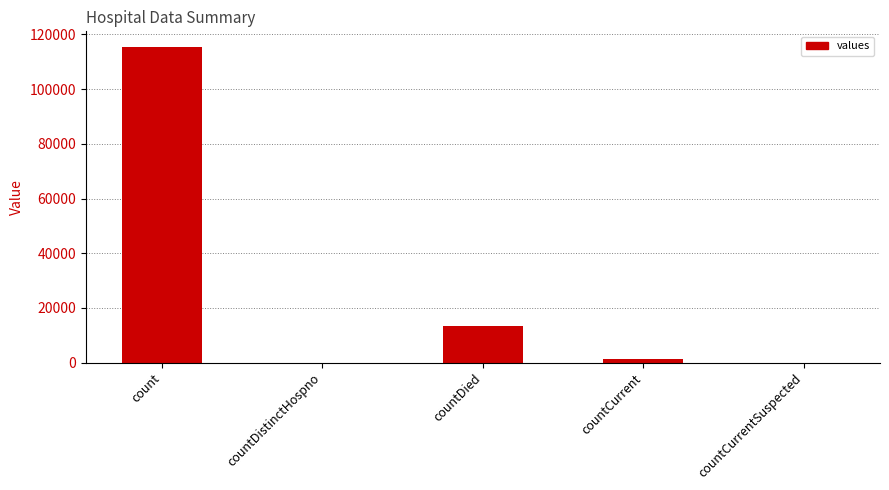

The value at countDistinctHospno is -57553. True or false?

False